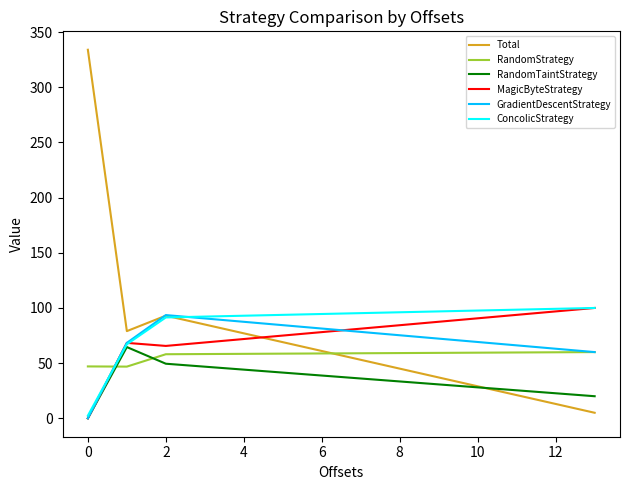

What is the sum of all RandomTaintStrategy values?

134.0